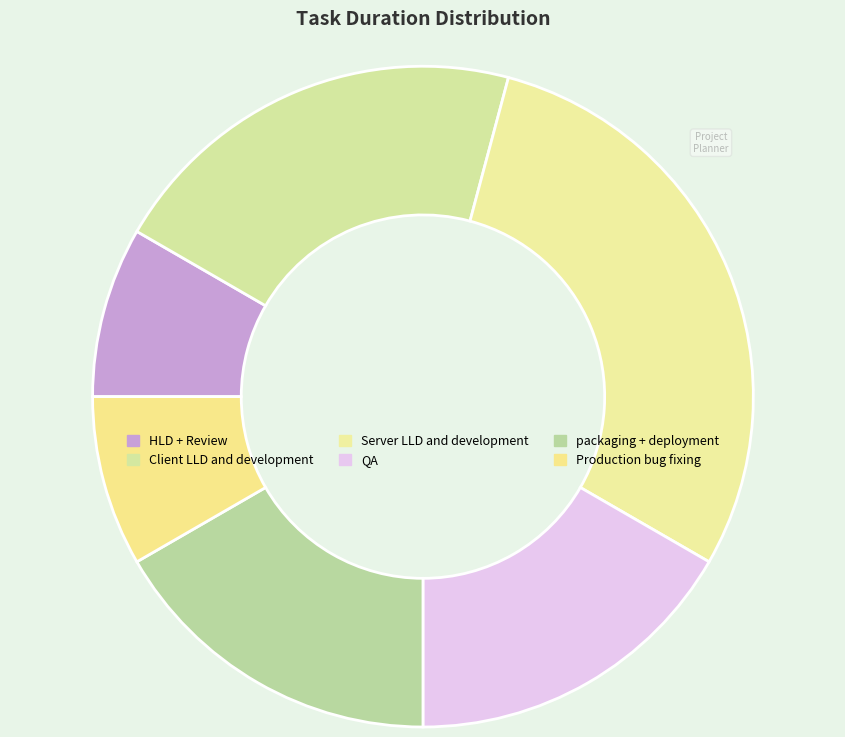

How many slices are in this pie chart?

6